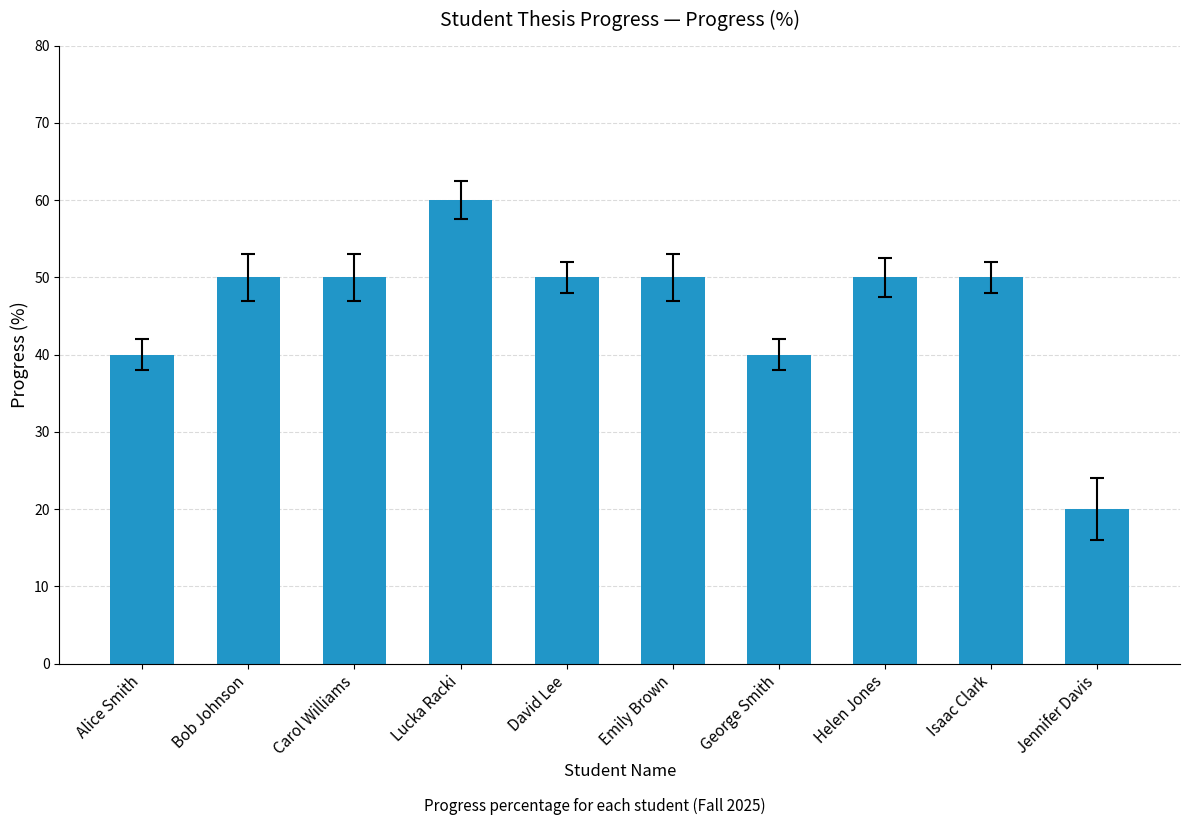

True or false: the data shows 22 at David Lee.

False